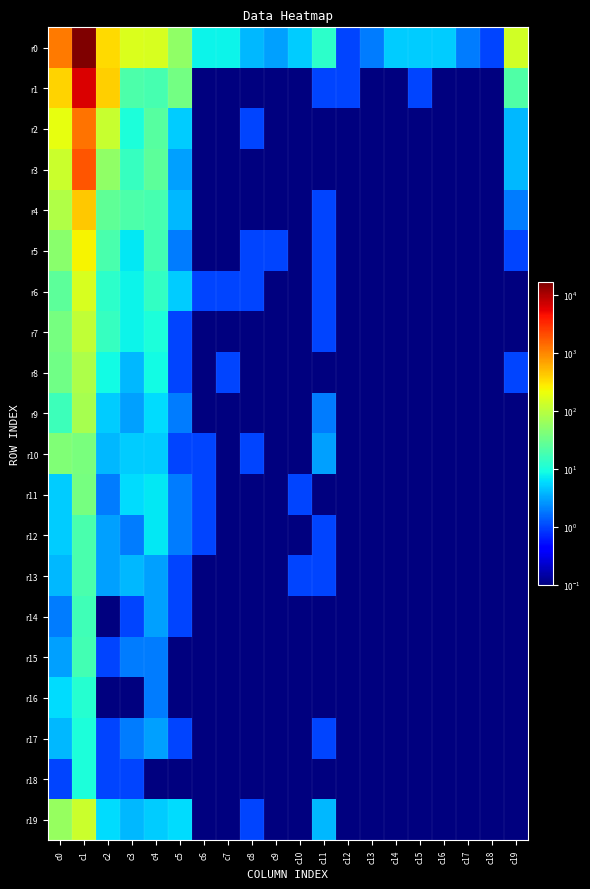

At which category is the sum across all series the highest?

c1